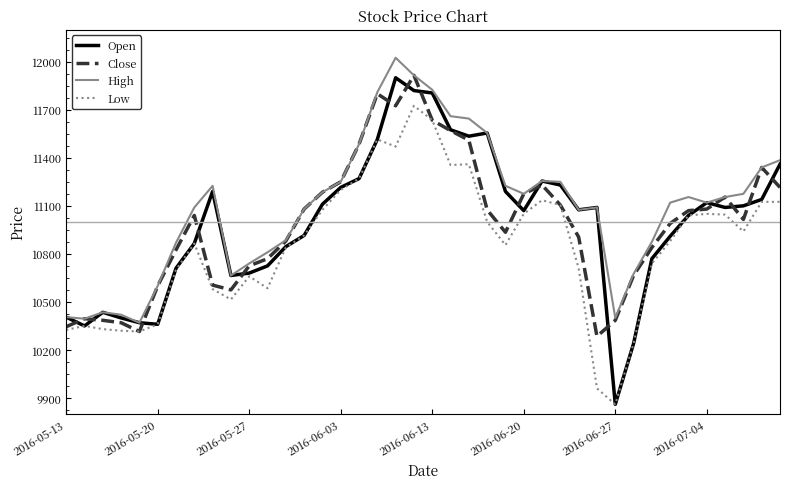

Which series has the widest spread of values?

Open